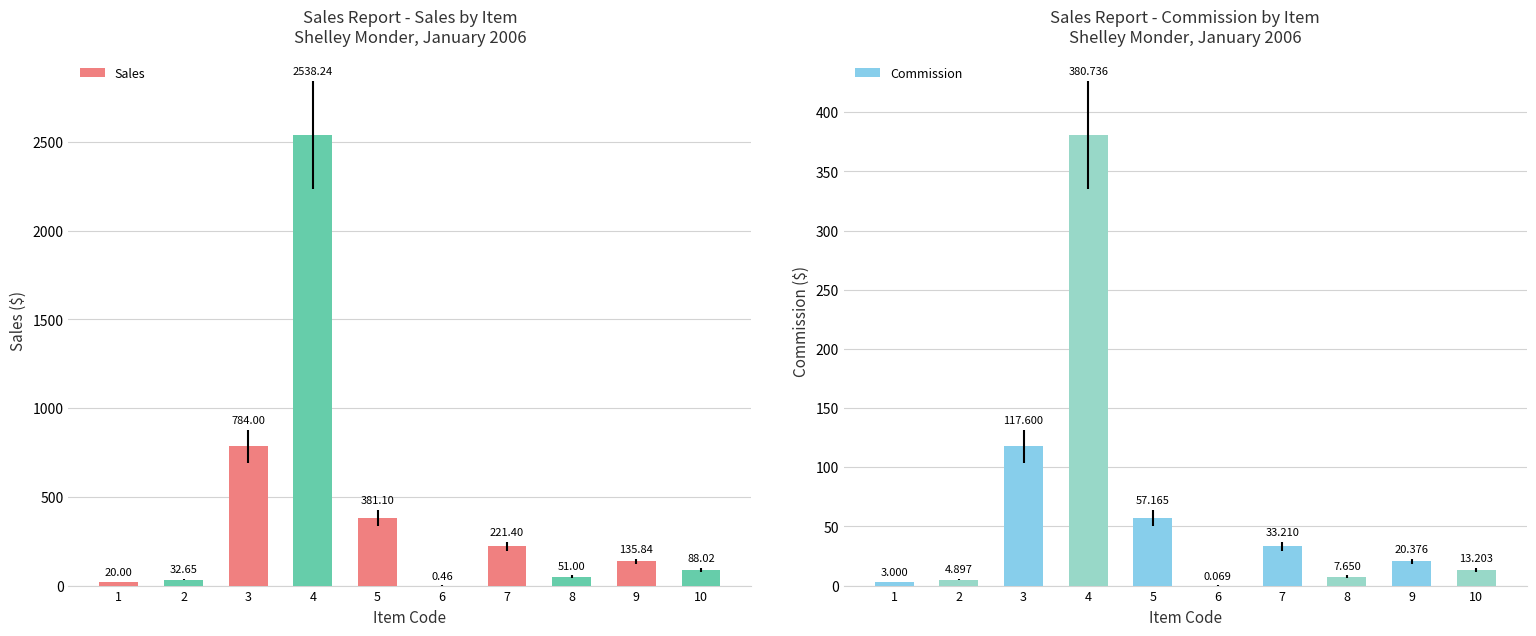

How many bars are there in each group?

2